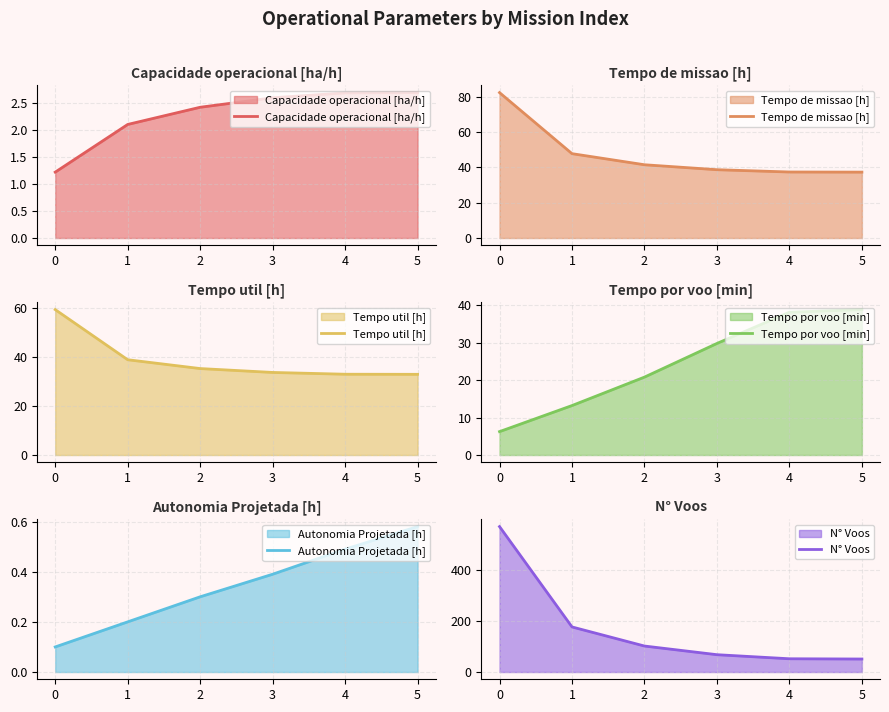

Between 1 and 4, which series saw the biggest shift?

N° Voos